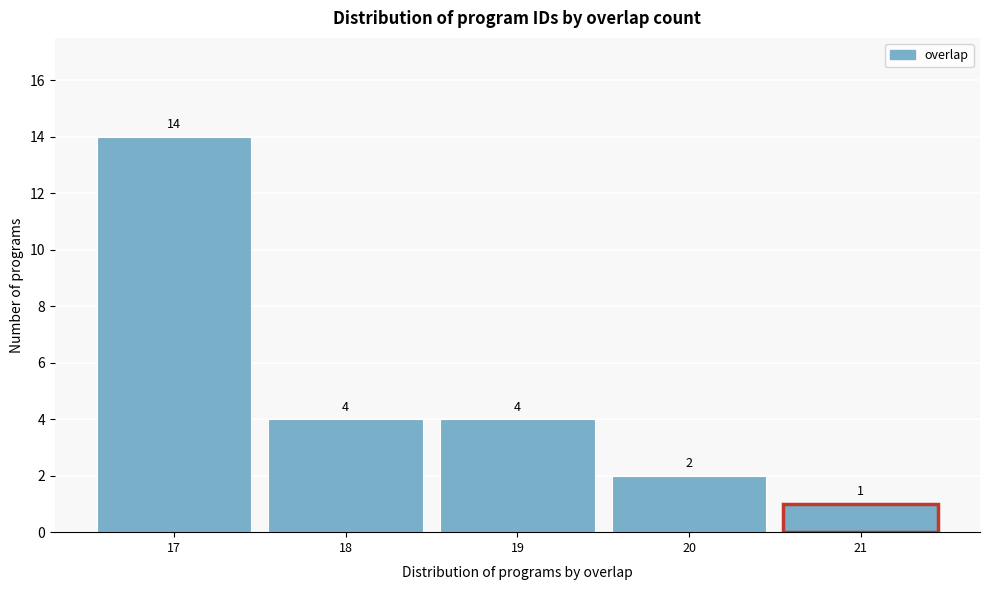

Reading left to right, extract all data points from this chart.

17=14	18=4	19=4	20=2	21=1